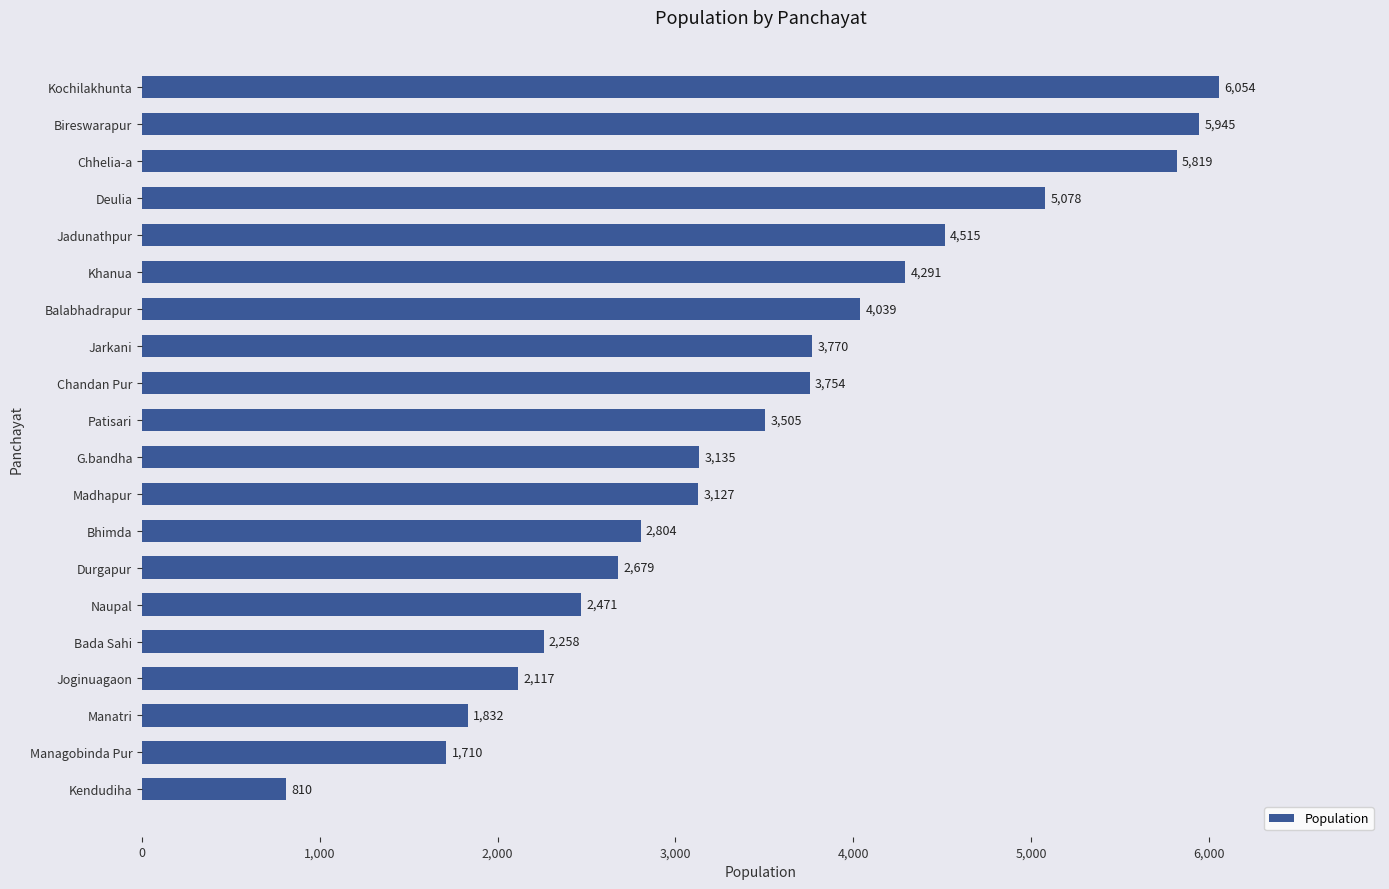

True or false: the data shows 3770 at Jarkani.

True